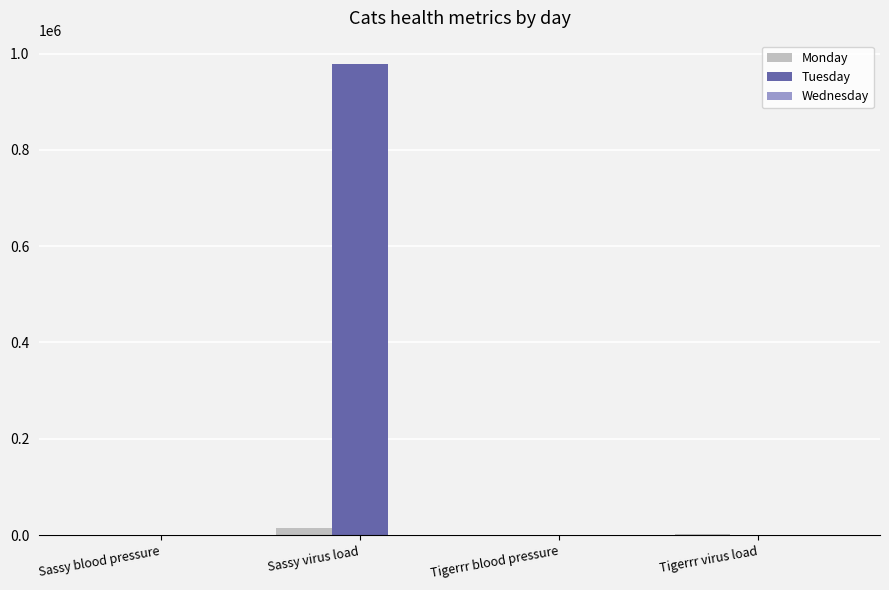

How many categories are shown in the chart?

4